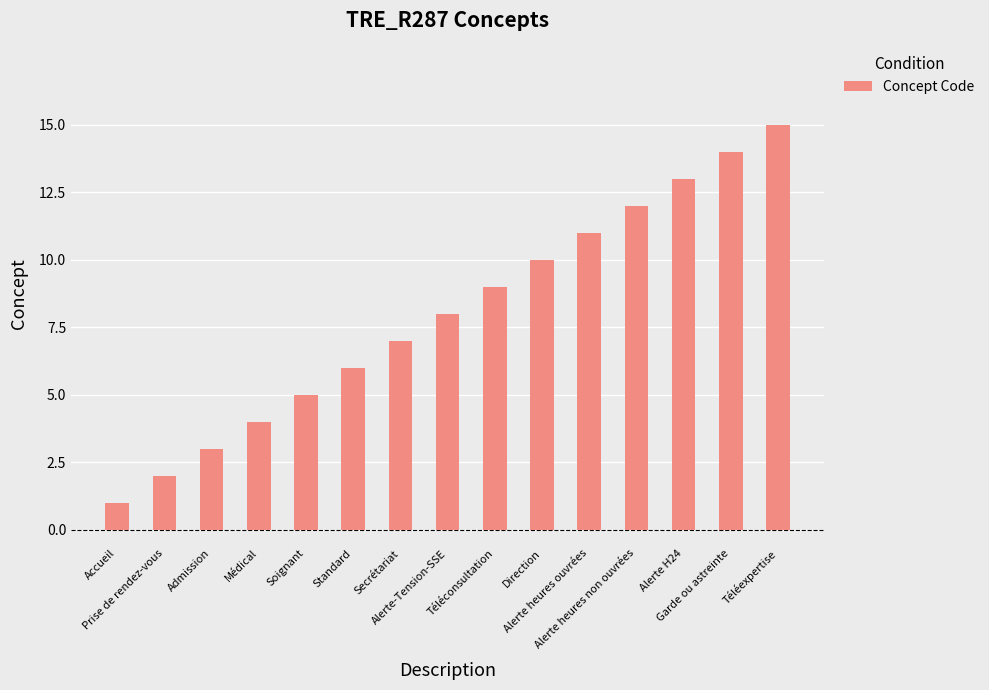

What is the difference between the maximum and minimum values?

14